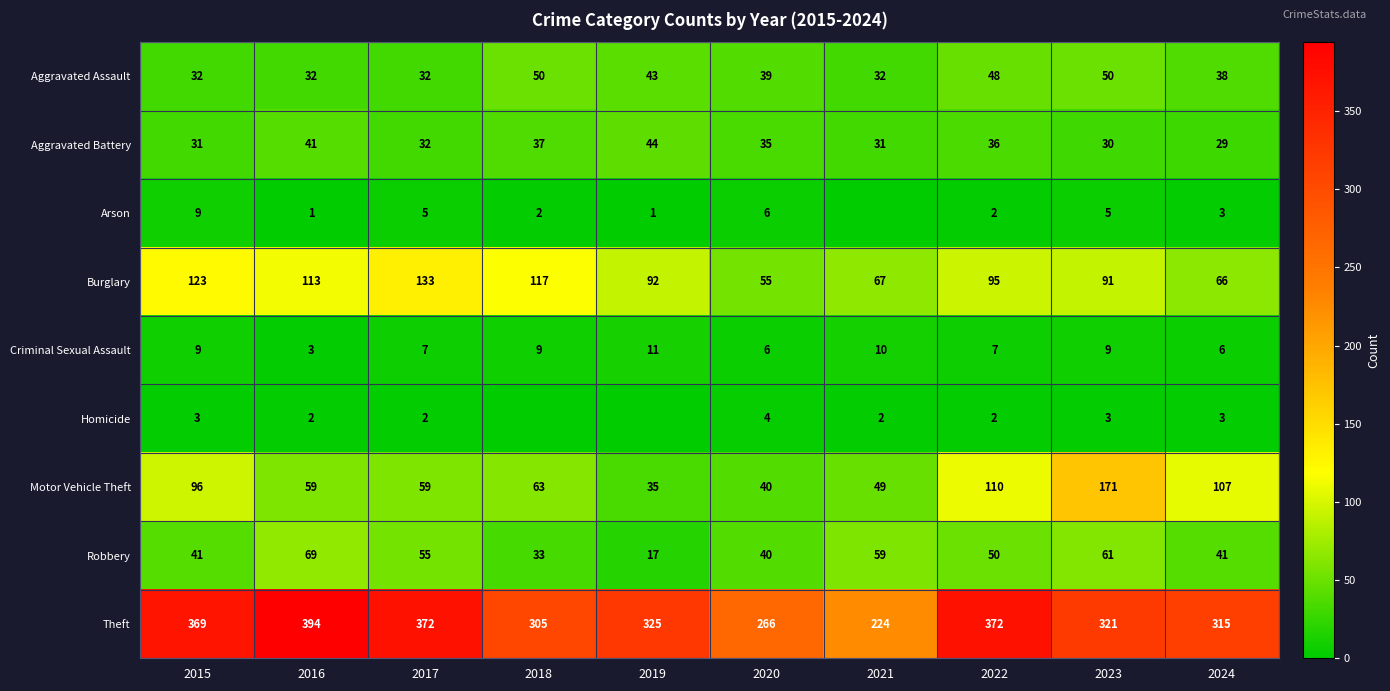

Is it true that Aggravated Assault equals 32 at 2015?

True